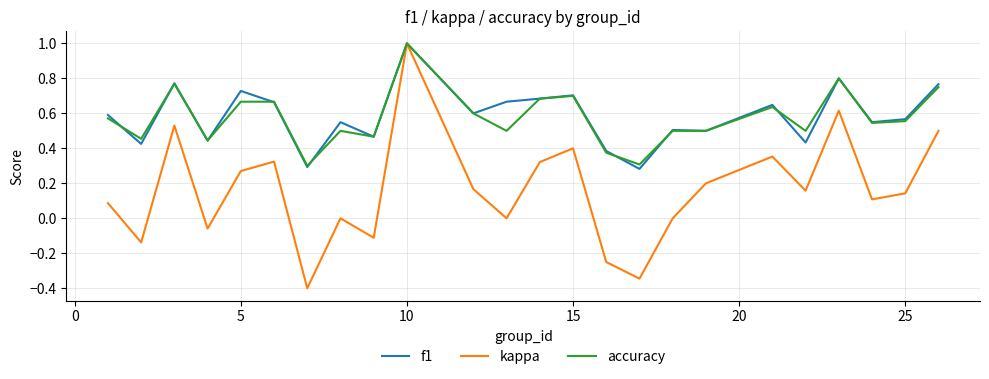

Is this an area chart (filled region under the line)?

No